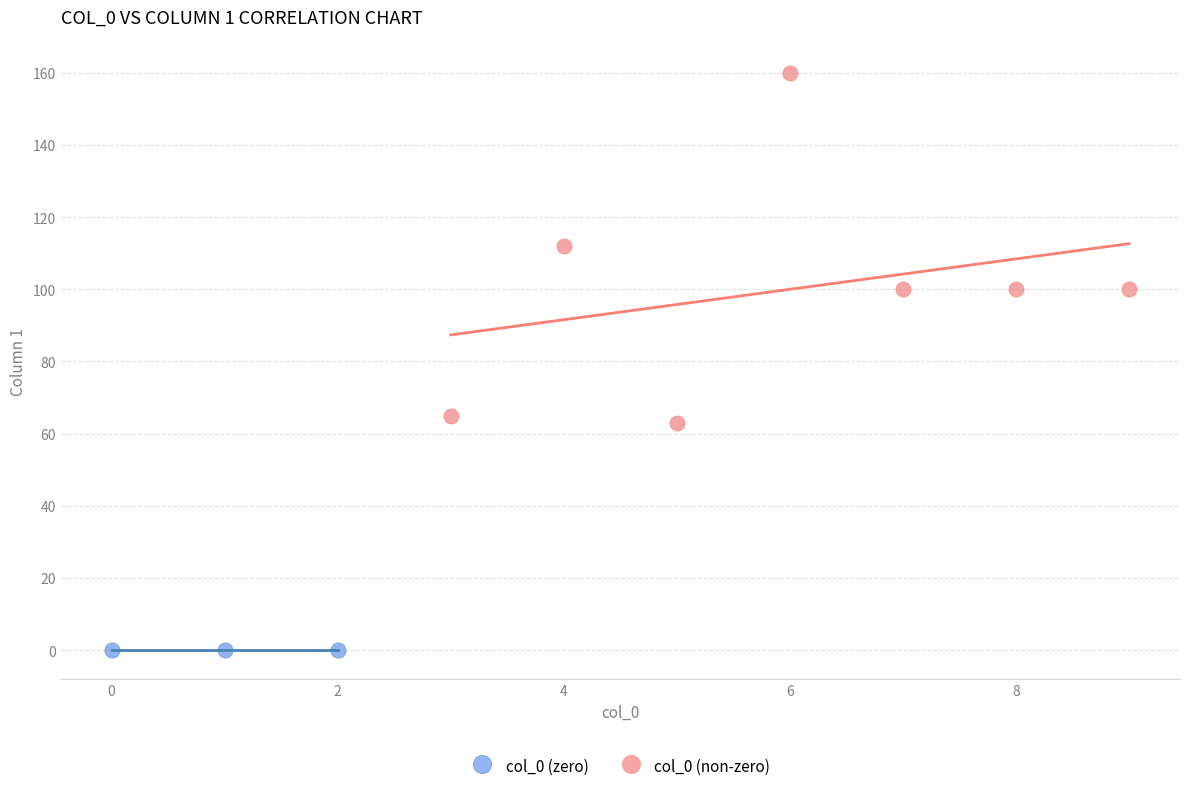

Which series reaches the minimum Y coordinate?

col_0 (zero)